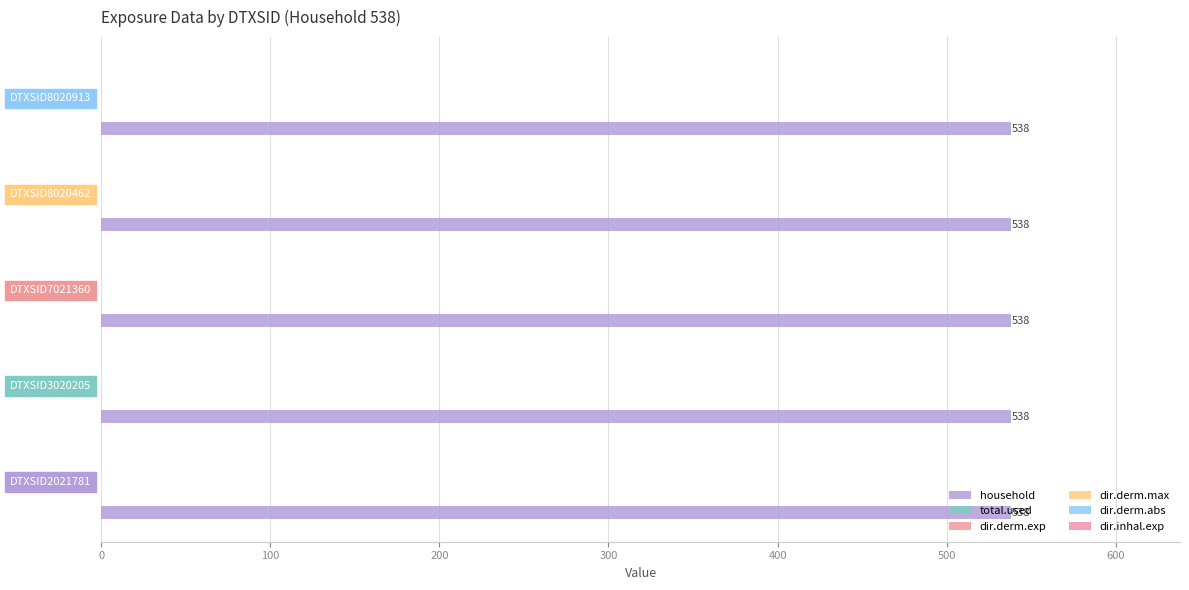

Is the value of dir.inhal.exp at DTXSID8020462 greater than the value of total.used at DTXSID8020913?

No